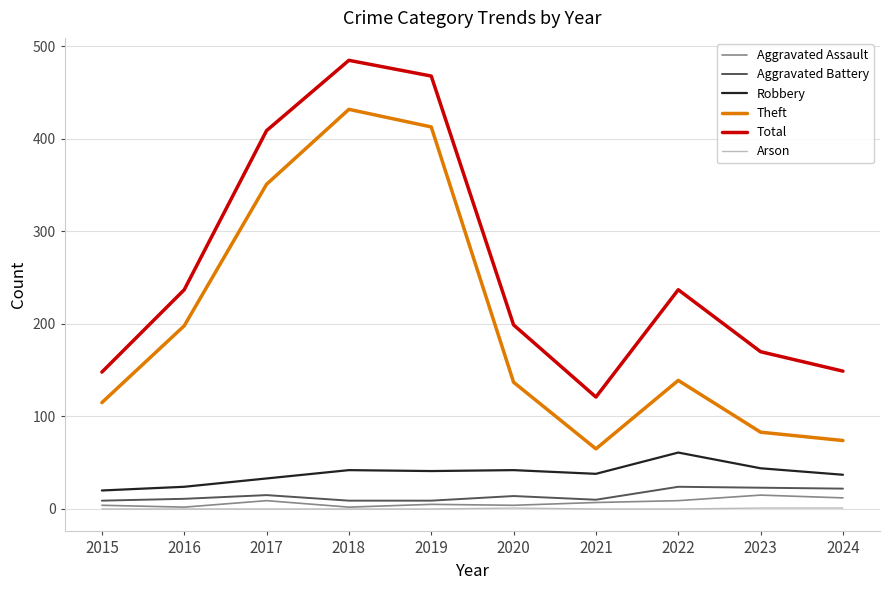

Read the Robbery value at 2023.

44